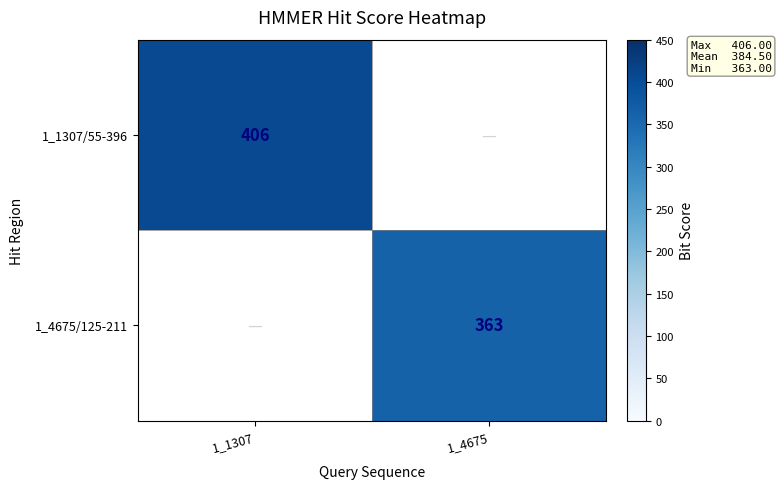

The value of 1_1307/55-396 at 1_1307 is 186.2. True or false?

False